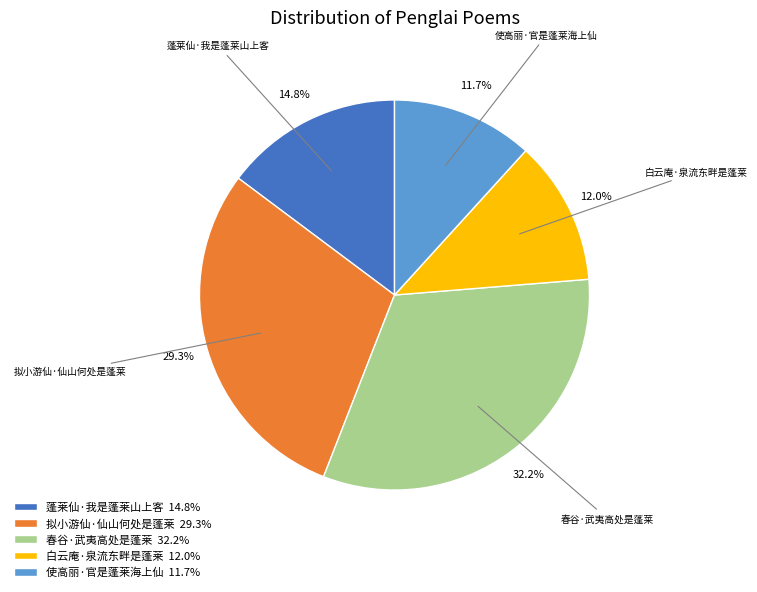

Does 蓬莱仙·我是蓬莱山上客 account for over 50% of the chart?

No